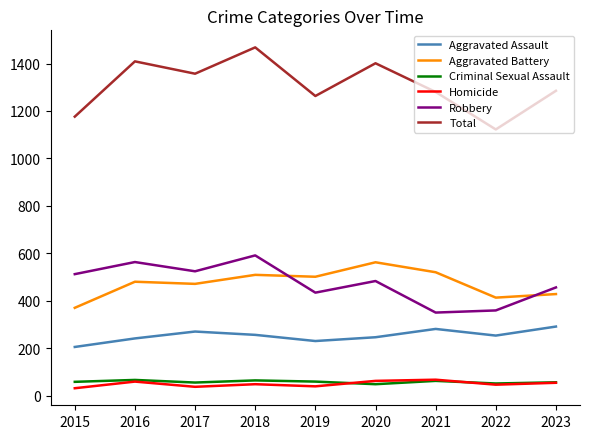

True or false: Criminal Sexual Assault and Aggravated Assault cross at least once.

False